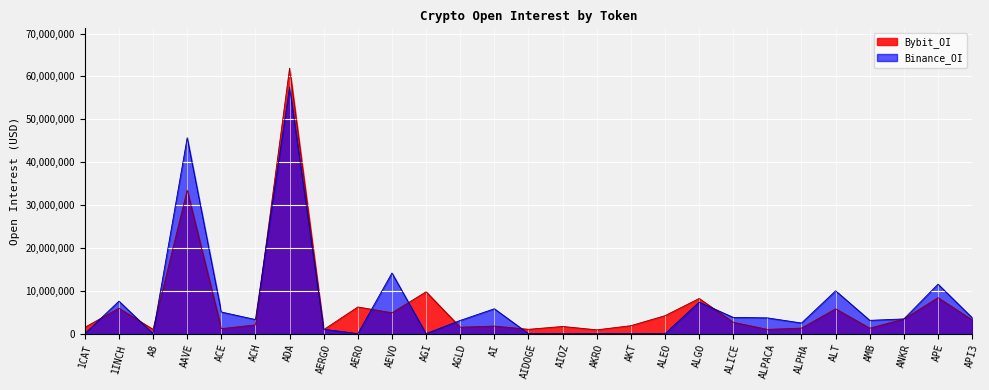

Reading right to left, what are all the values shown in this chart?

Bybit_OI: 3178561	8395450	3411408	1276823	5791527	1293792	987632	2653565	8205328	4193744	1858556	885450	1675841	1010356	1768120	1498822	9764302	4867874	6219279	944246	61935804	2039250	1161426	33472839	990653	5932002	1468942
Binance_OI: 3713186	11544810	3433605	3101754	9998195	2480018	3678837	3790701	7354221	0	0	0	0	0	5807862	3081365	0	14150927	0	1024880	57525914	3287024	5049269	45694820	0	7581370	0